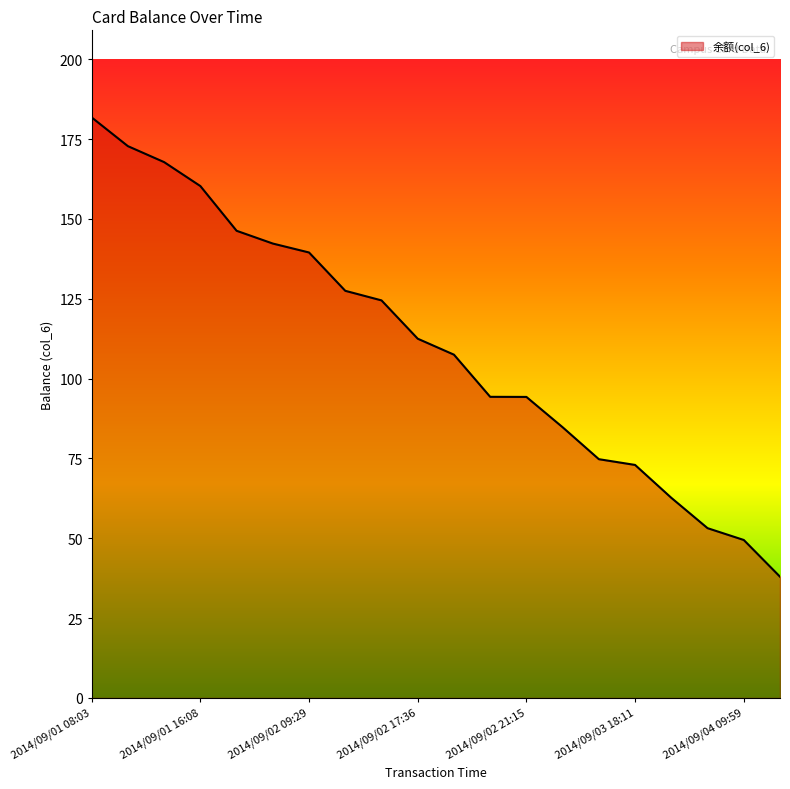

What is the maximum value shown in the chart?

181.8